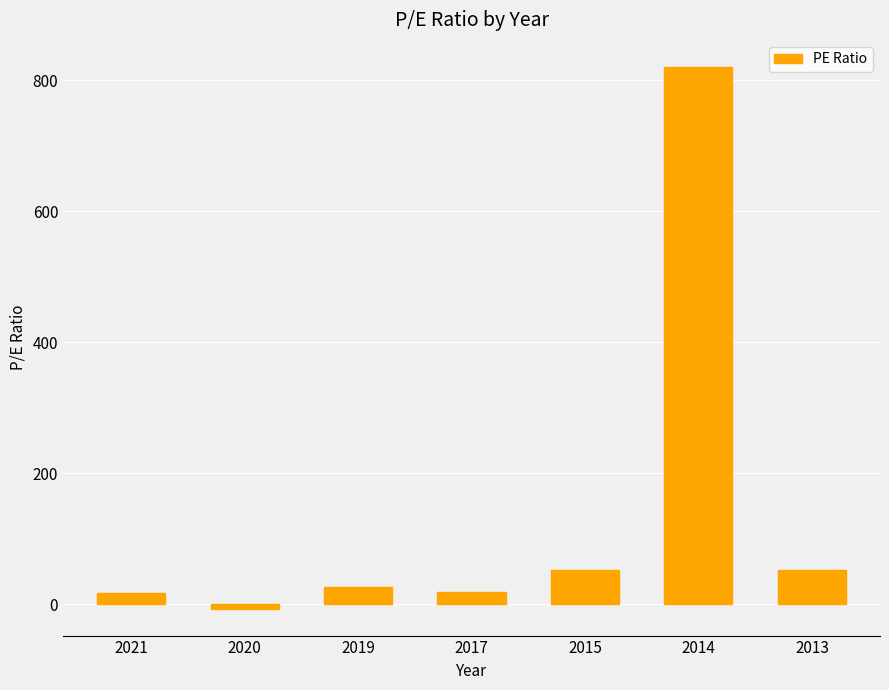

What is the maximum value shown in the chart?

820.0